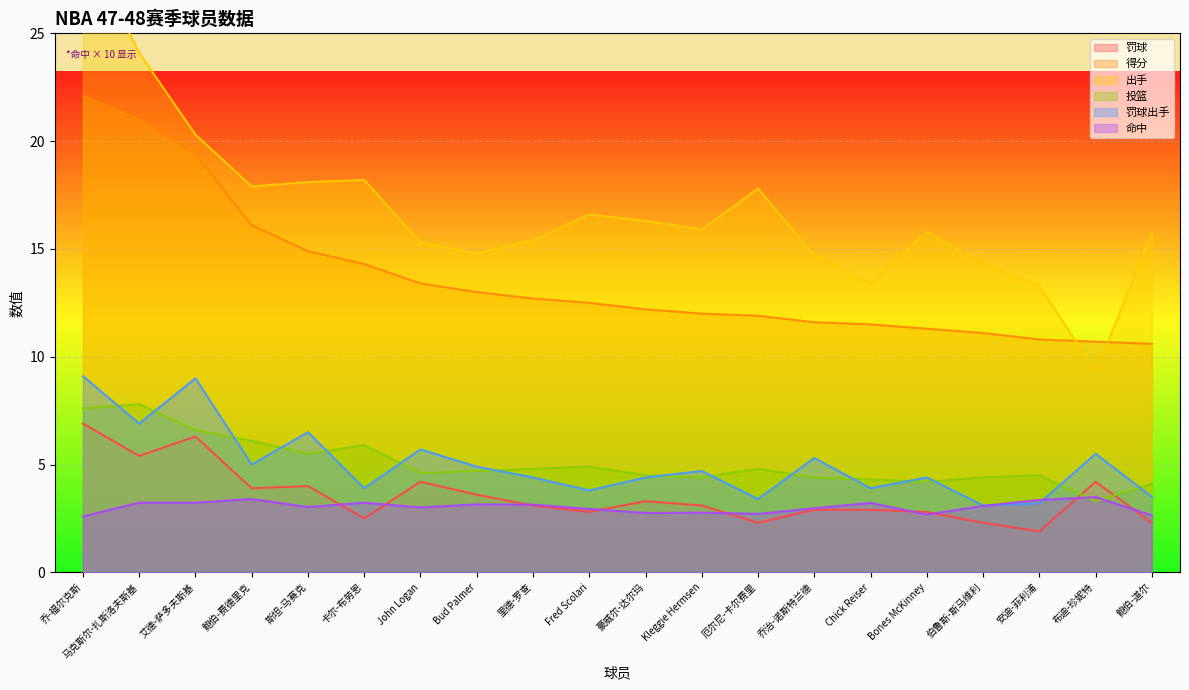

Rank the categories by 命中 value from highest to lowest.

布迪-珍妮特, 鲍伯-费德里克, 安迪-菲利浦, 马克斯尔-扎斯洛夫斯基, 艾德-萨多夫斯基, 卡尔-布劳恩, Chick Reiser, Bud Palmer, 里德-罗查, 伯鲁斯-斯马维利, 斯坦-马赛克, John Logan, 乔治-诺斯特兰德, Fred Scolari, Kleggie Hermsen, 豪威尔-达尔玛, 厄尔尼-卡尔费里, Bones McKinney, 鲍伯-道尔, 乔-福尔克斯